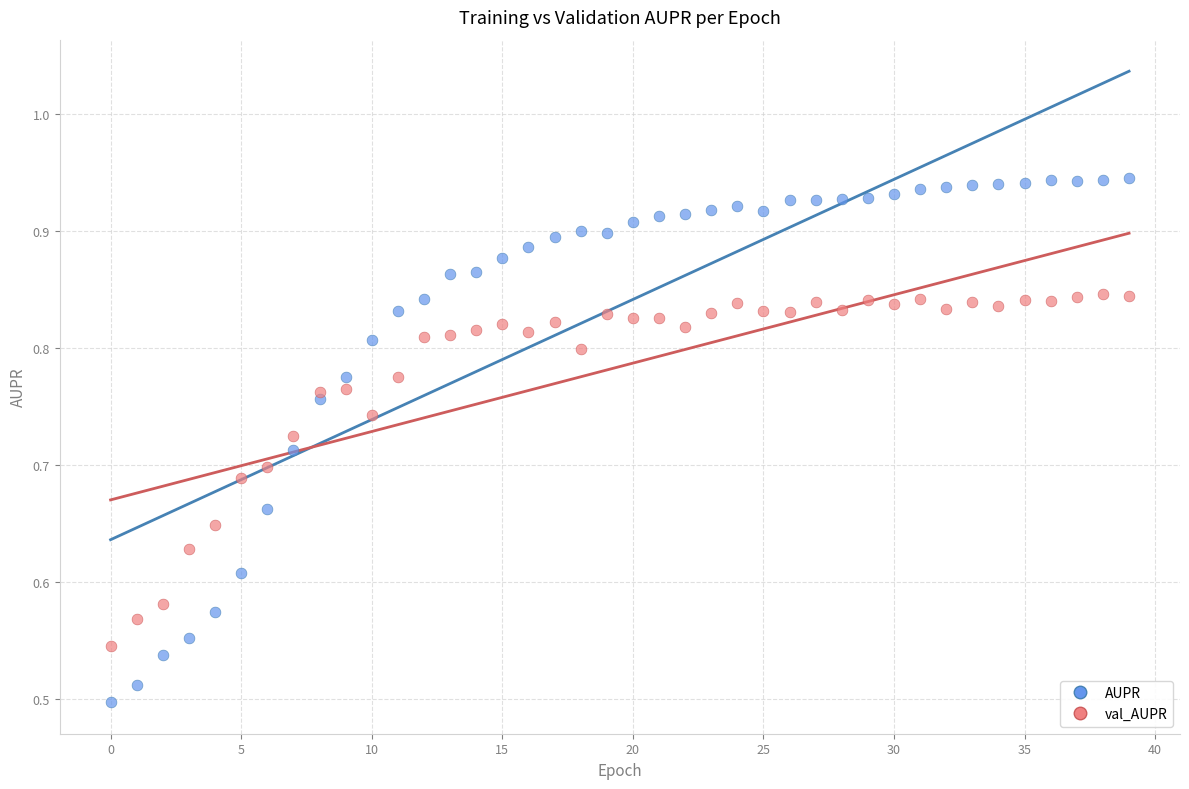

Across all data points, what is the range of Y values (max minus min)?

0.4